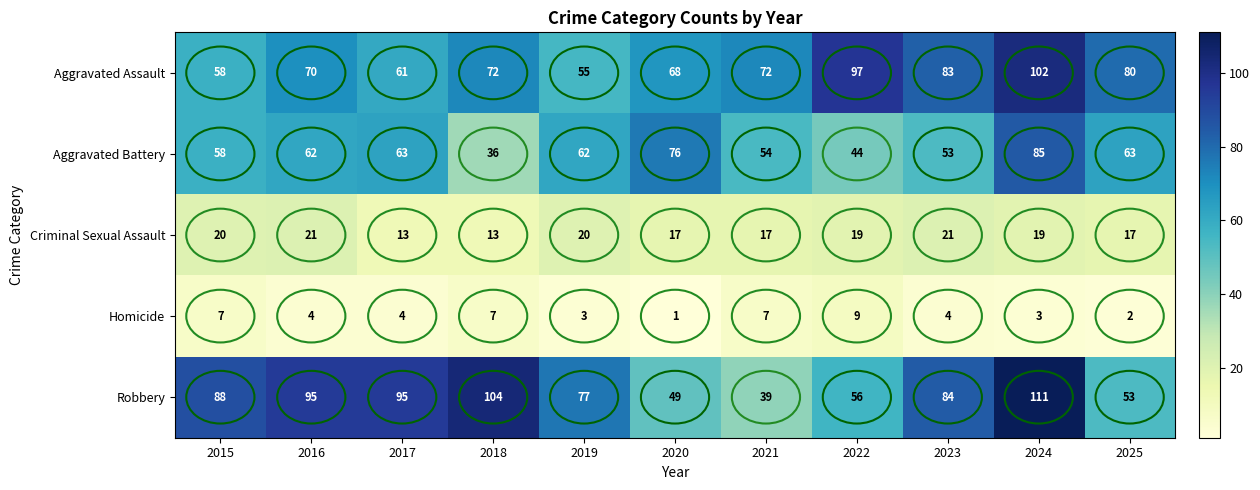

At how many categories does at least one series exceed 19?

11